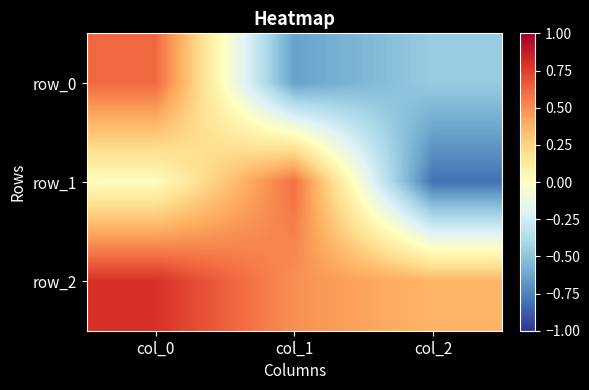

Which has a higher value, col_0 or col_2?

col_0